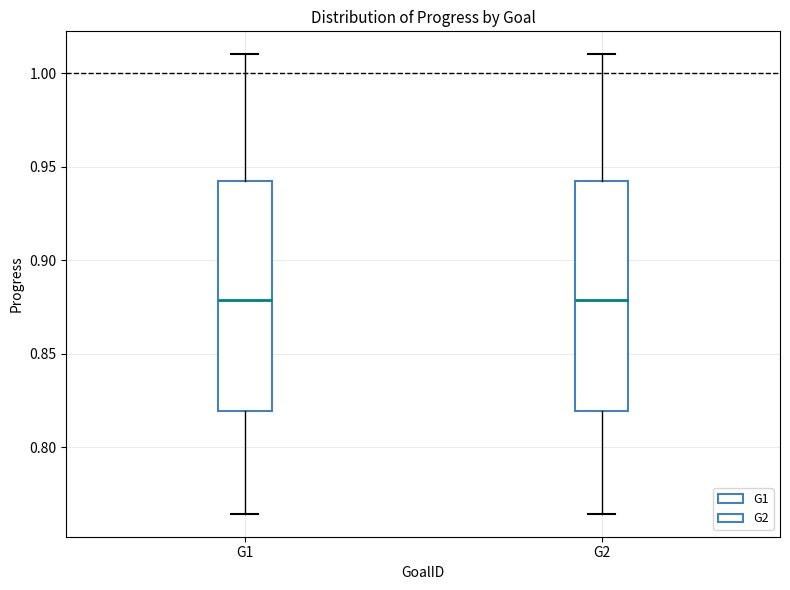

Reading left to right, read every box against the y-axis: the position of its median line, the range the box covers, and the ends of its whiskers. The values are not printed on the chart, so give them approximately, as read against the axis.

G1: median 0.880, box 0.820 to 0.940, whiskers 0.765 to 1.010
G2: median 0.880, box 0.820 to 0.940, whiskers 0.765 to 1.010